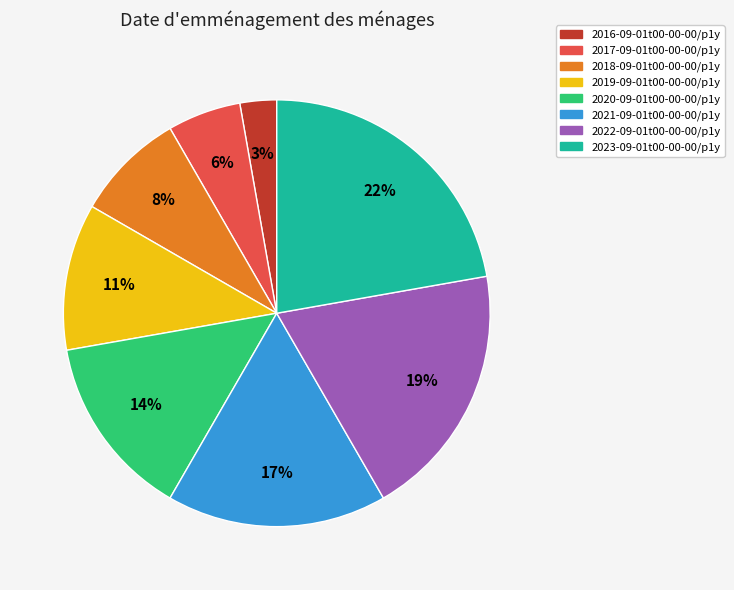

To the nearest percent, what is the combined percentage of 2016-09-01t00-00-00/p1y and 2018-09-01t00-00-00/p1y?

11%